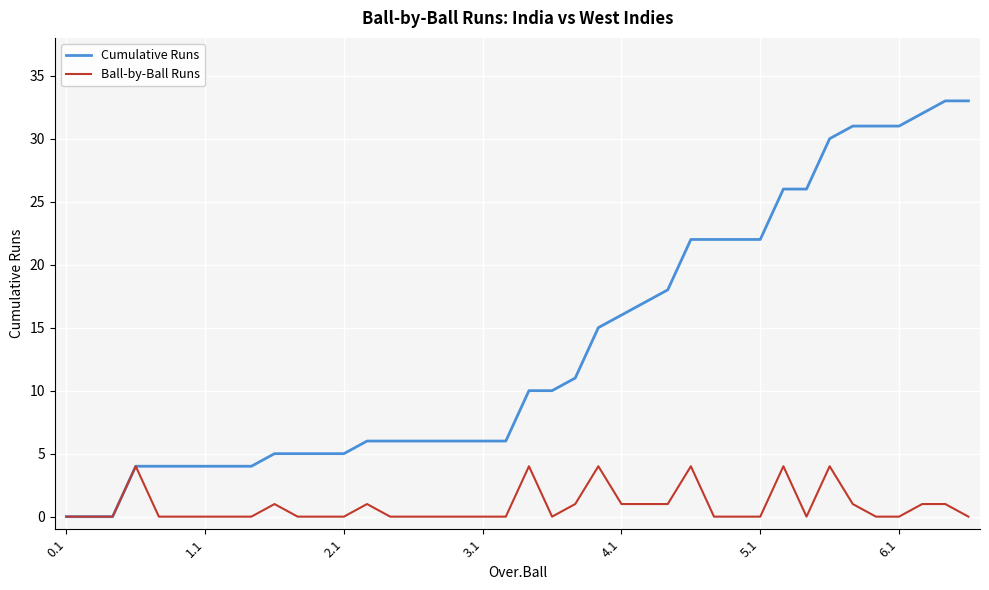

Which series has the largest range (max minus min)?

Cumulative Runs